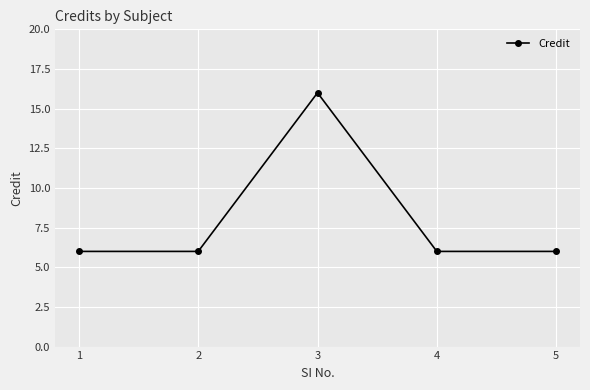

What is the sum of all values?

40